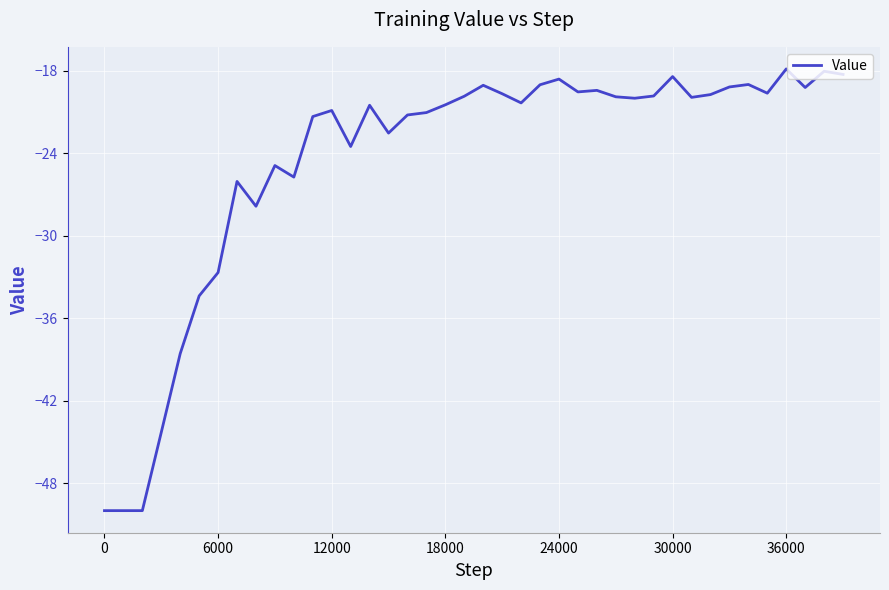

What is the minimum value shown in the chart?

-50.0